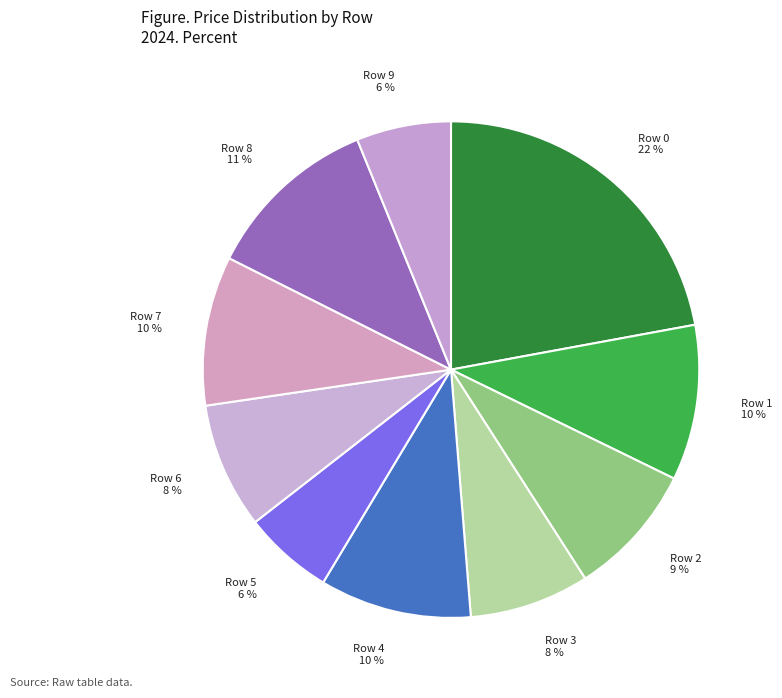

Combined, do Row 8 and Row 4 account for over 50%?

No